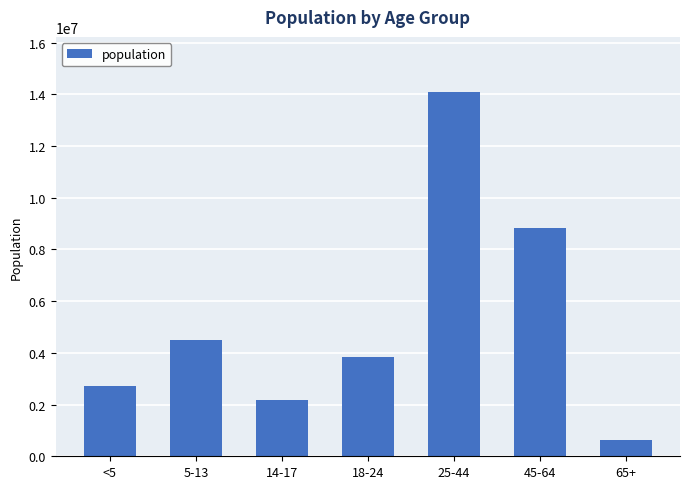

How many bars are there in total?

7